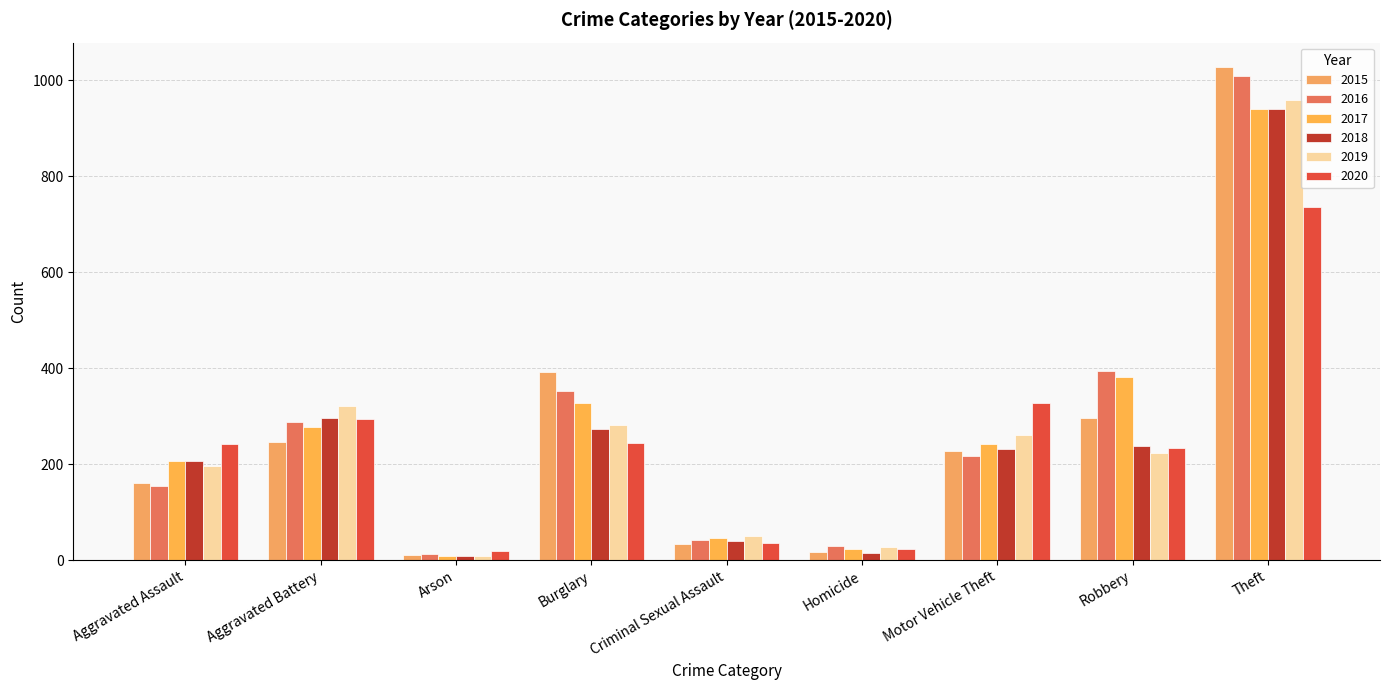

The value of 2020 at Robbery is 405. True or false?

False